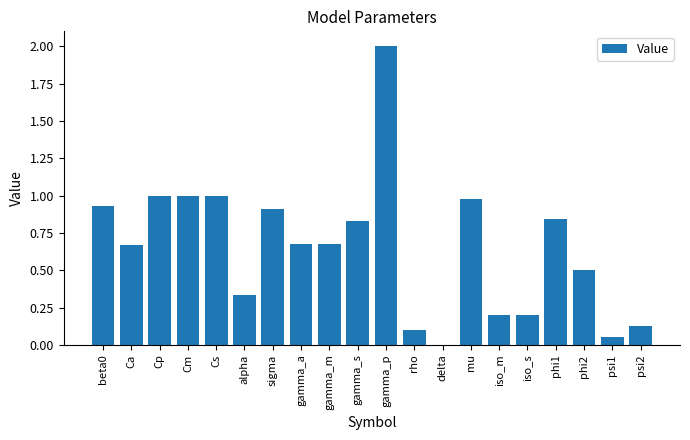

The chart shows a value of 0.7 at delta. True or false?

False